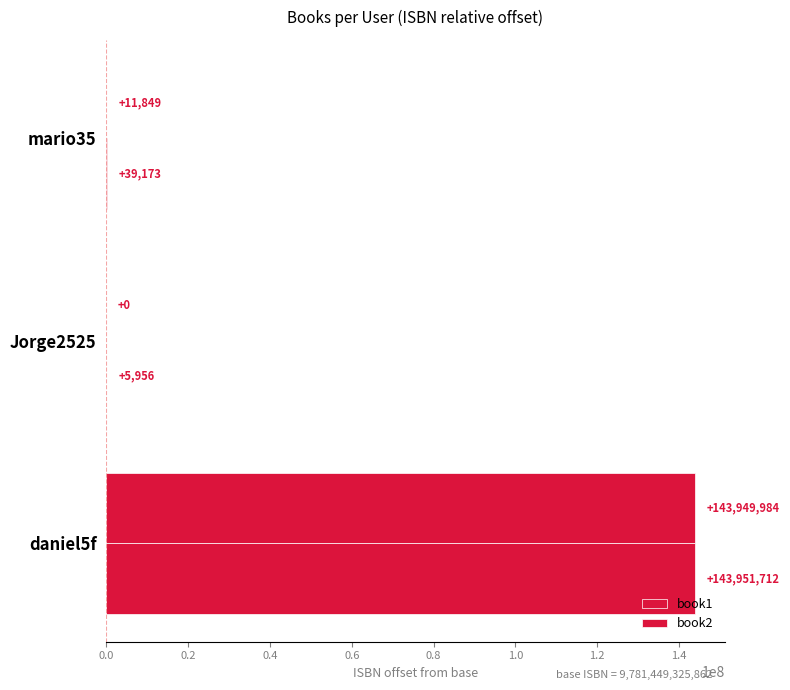

What is the value of the book1 bar at the 1st from the left?

143949984